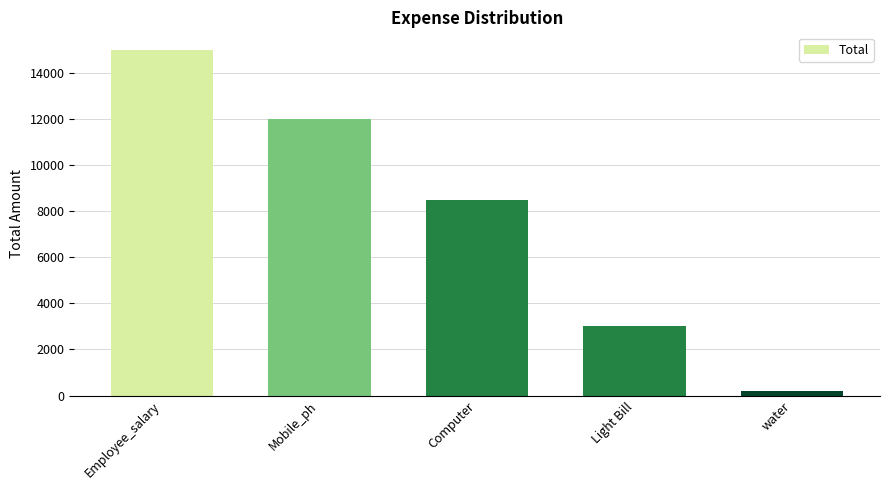

True or false: the data shows 200 at water.

True